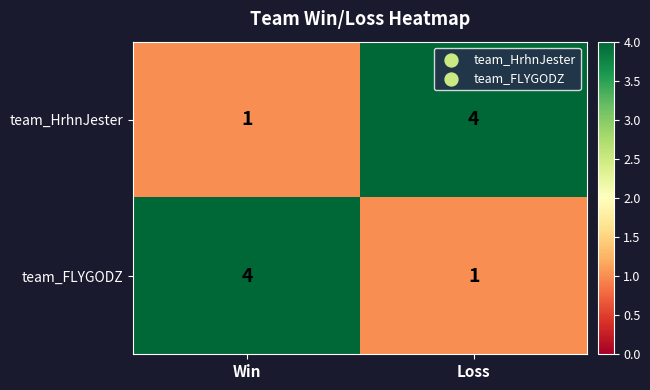

Rank the series at Loss from lowest to highest value.

team_FLYGODZ, team_HrhnJester